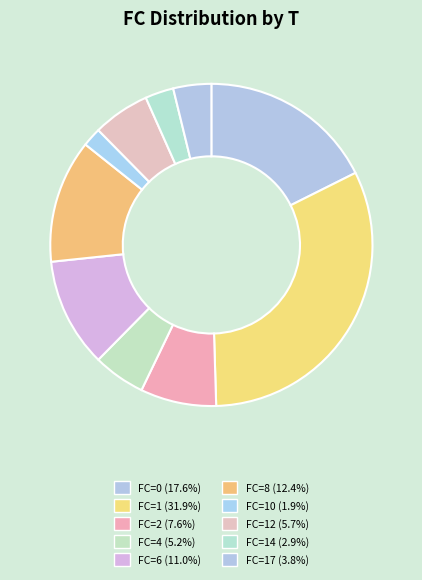

How many slices are in this pie chart?

10